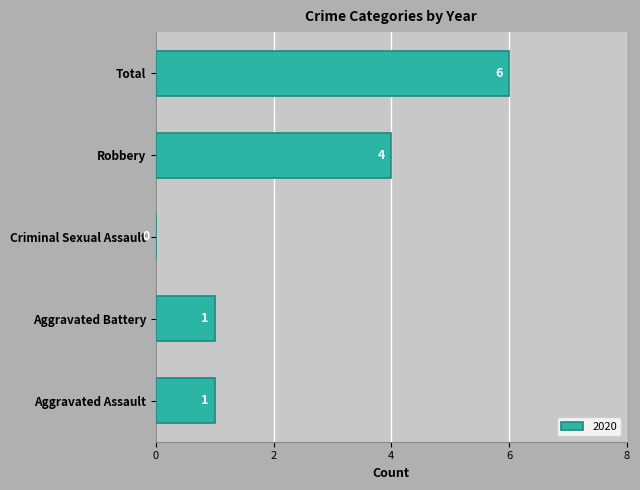

The value at Robbery is 5. True or false?

False